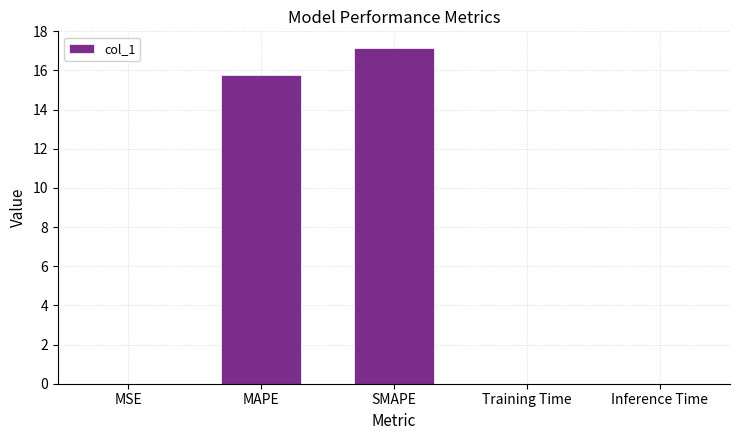

At which category does the chart reach its peak across all series?

SMAPE